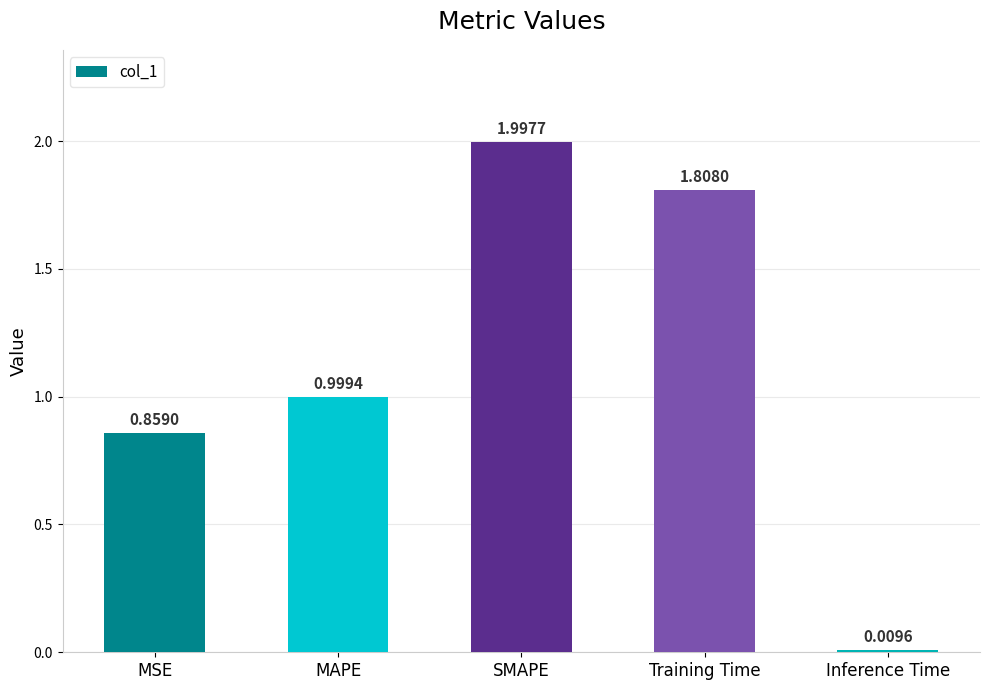

Which label corresponds to the largest value in the chart?

SMAPE